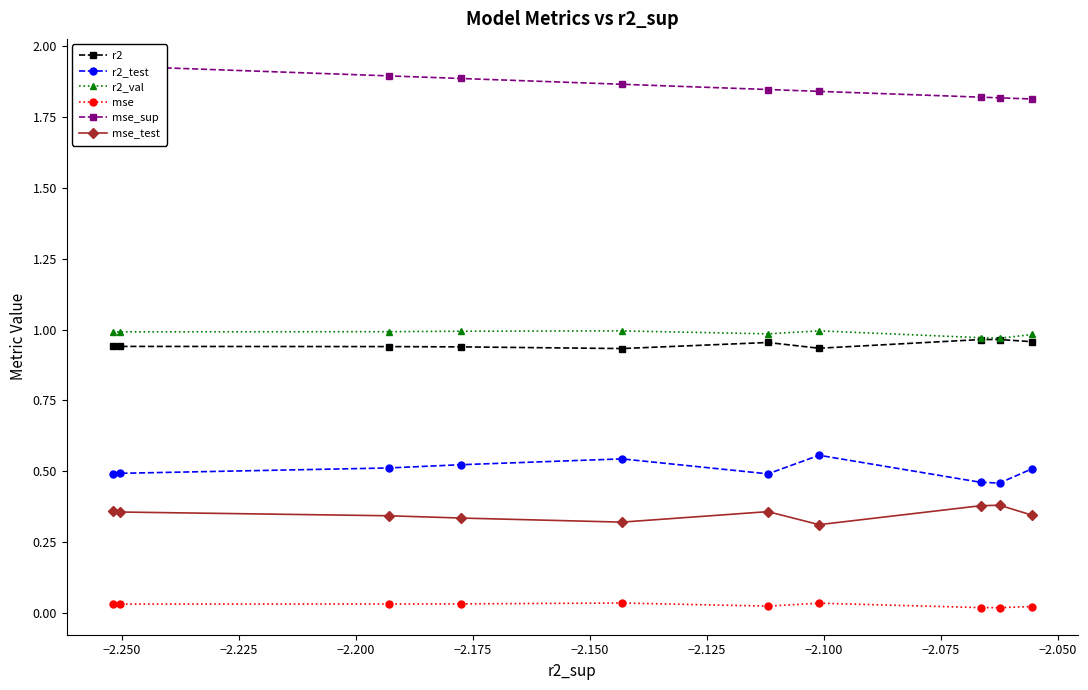

Is it true that mse_sup equals 0.6 at −2.175?

False